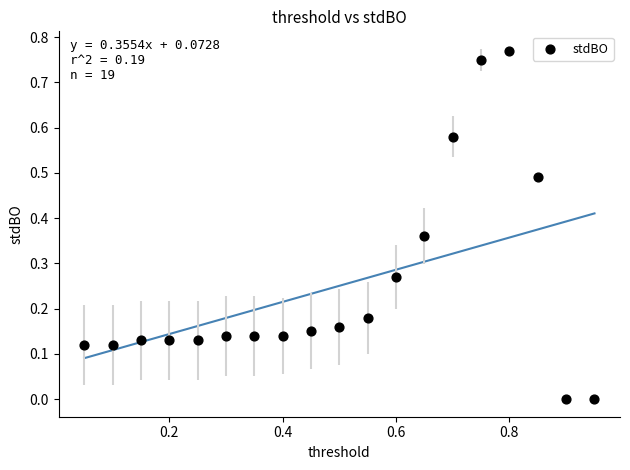

What is the range of X values (max minus min)?

0.9